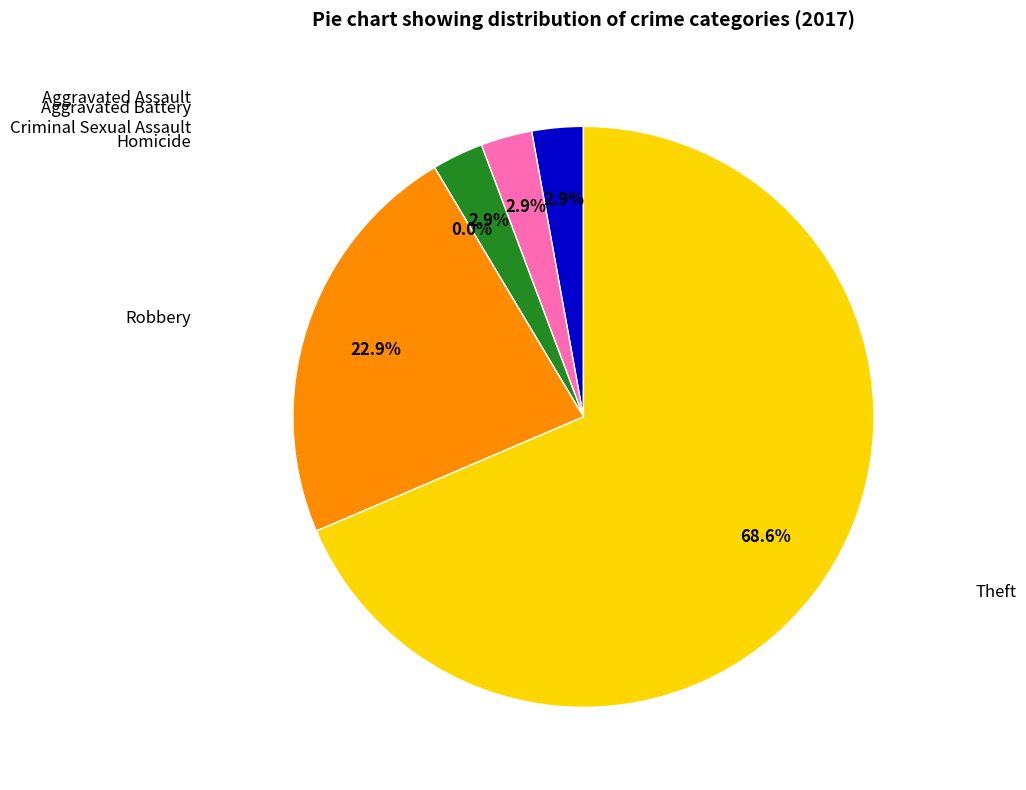

To the nearest percent, what is the combined percentage of Criminal Sexual Assault and Aggravated Assault?

6%